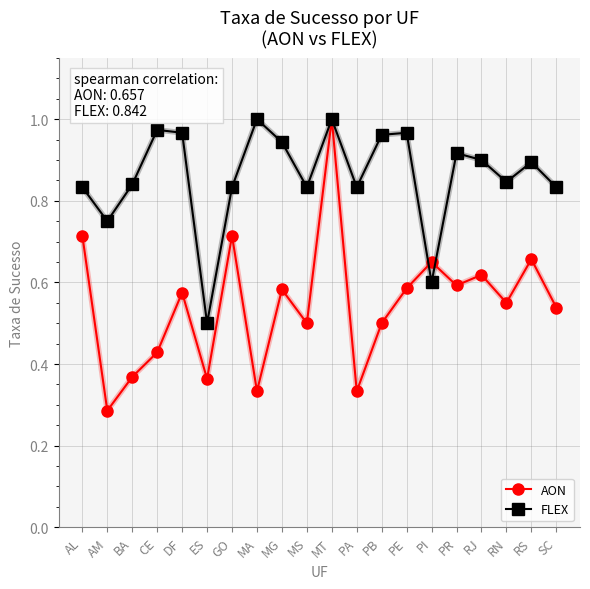

Rank the series at MG from lowest to highest value.

AON, FLEX